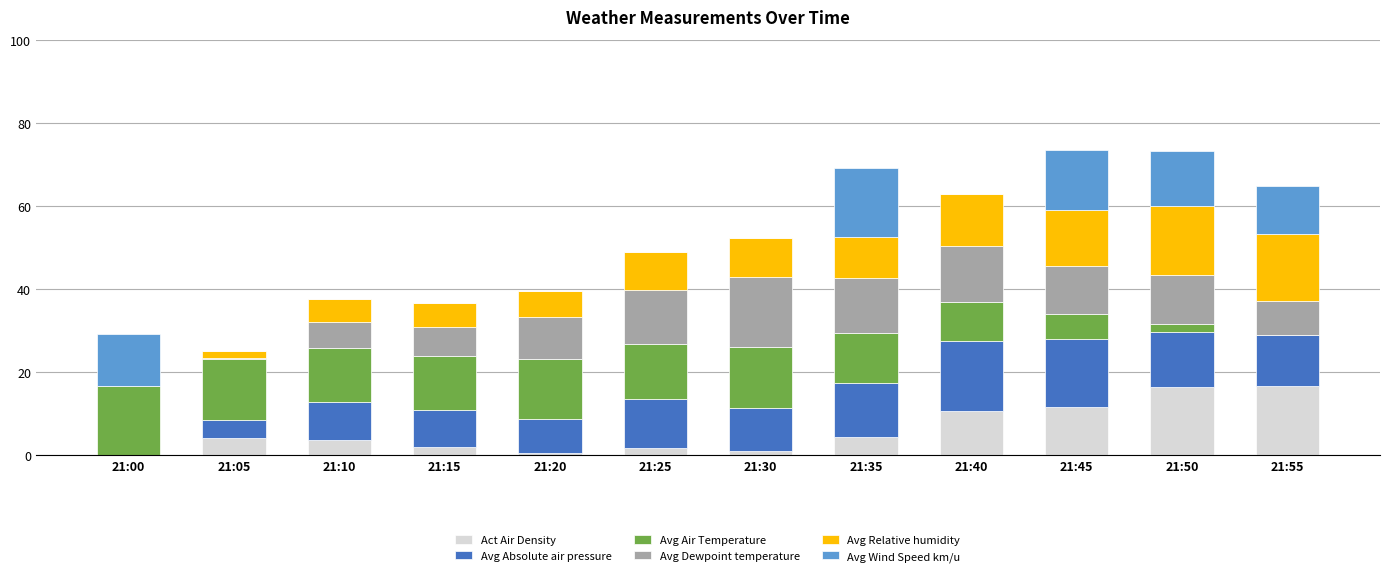

How many data points does each series have?

12